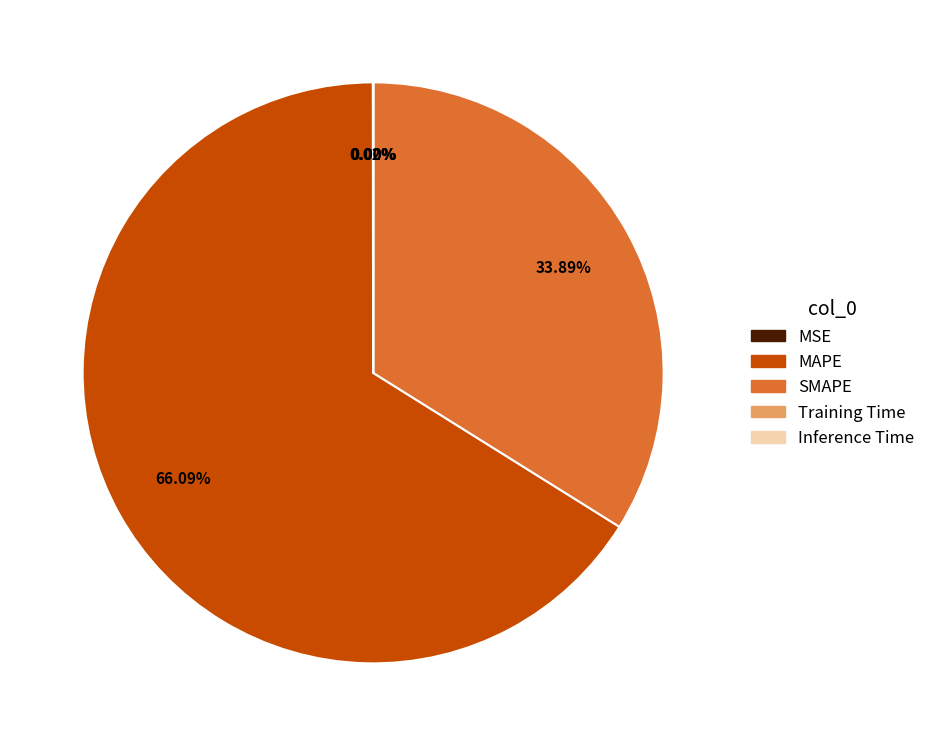

Is it true that MAPE is 66% of the pie?

True